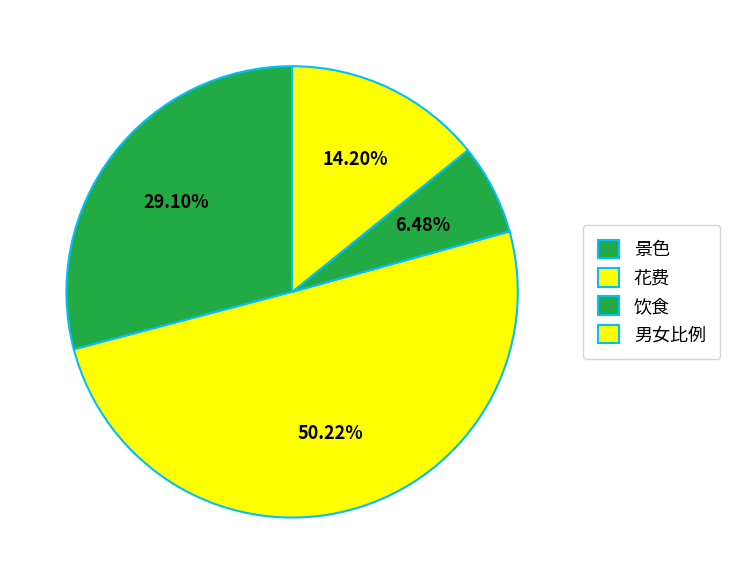

Which slice is the largest?

花费